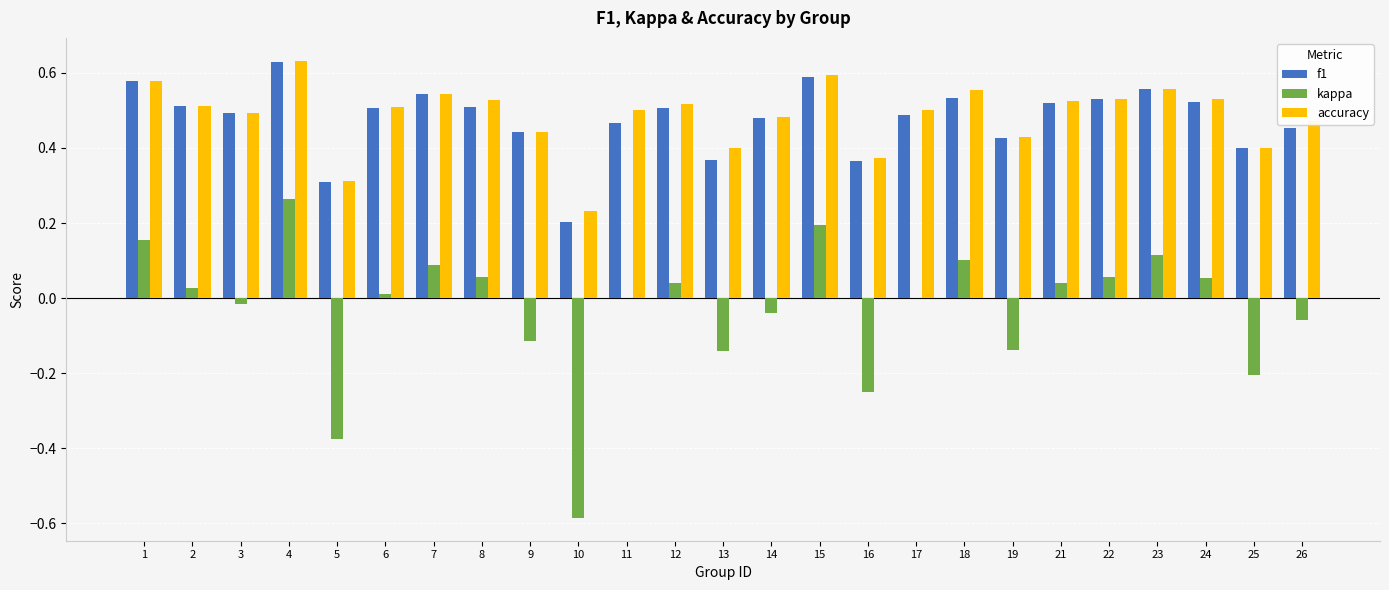

Between 4 and 8, which series saw the biggest shift?

kappa